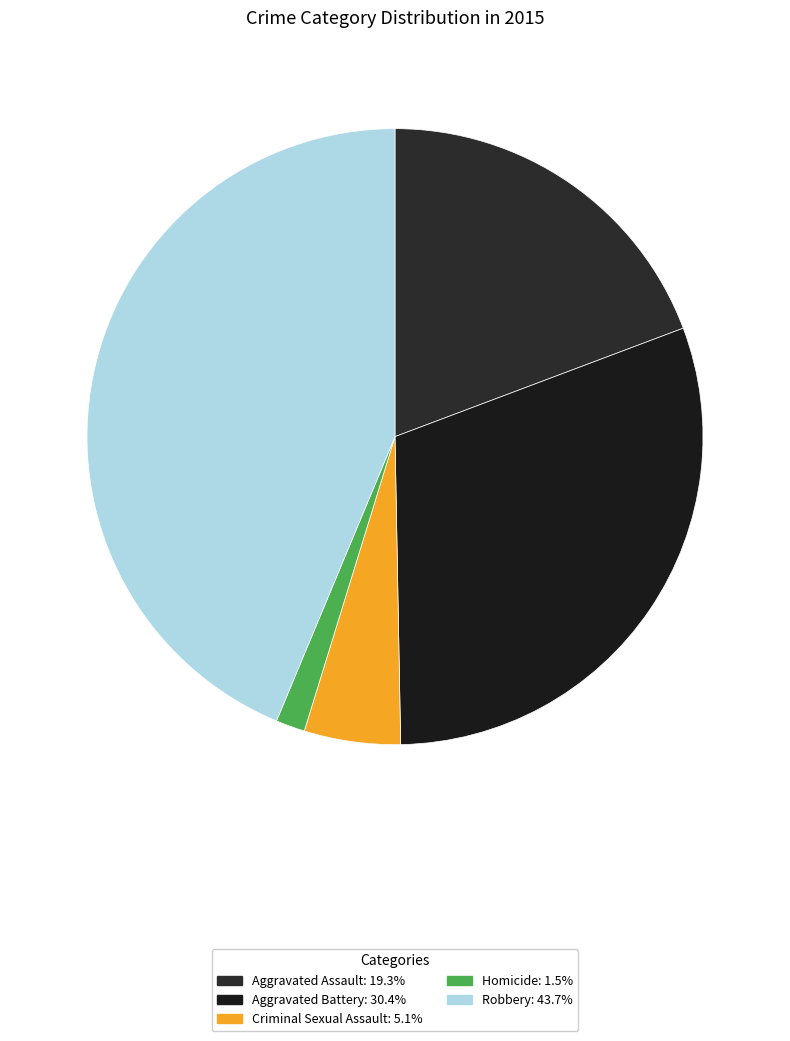

Which category has the biggest portion of the pie?

Robbery